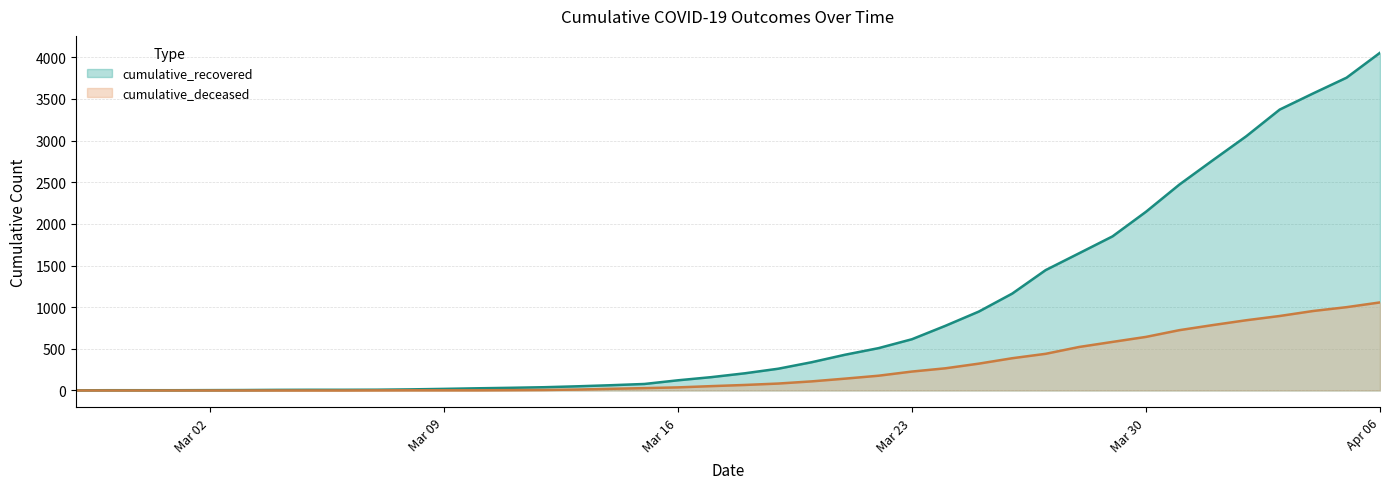

True or false: cumulative_recovered and cumulative_deceased cross at least once.

False